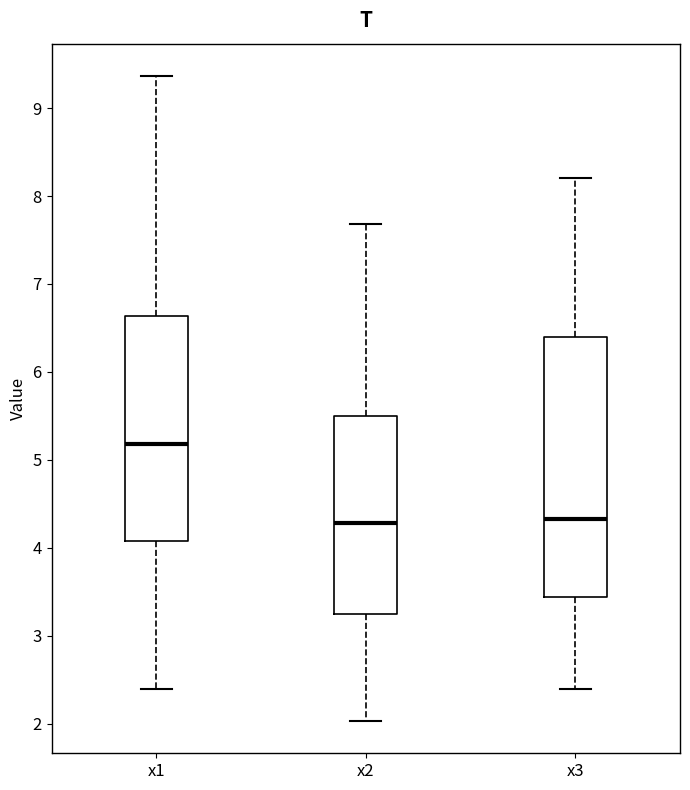

Where does the median line of the box for x1 sit on the y-axis? The values are not printed on the chart, so give them approximately, as read against the axis.

5.2